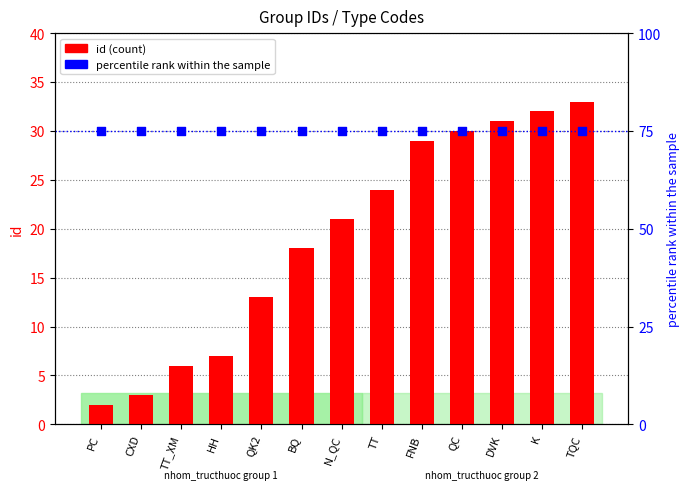

What is the total value across all series at HH?

82